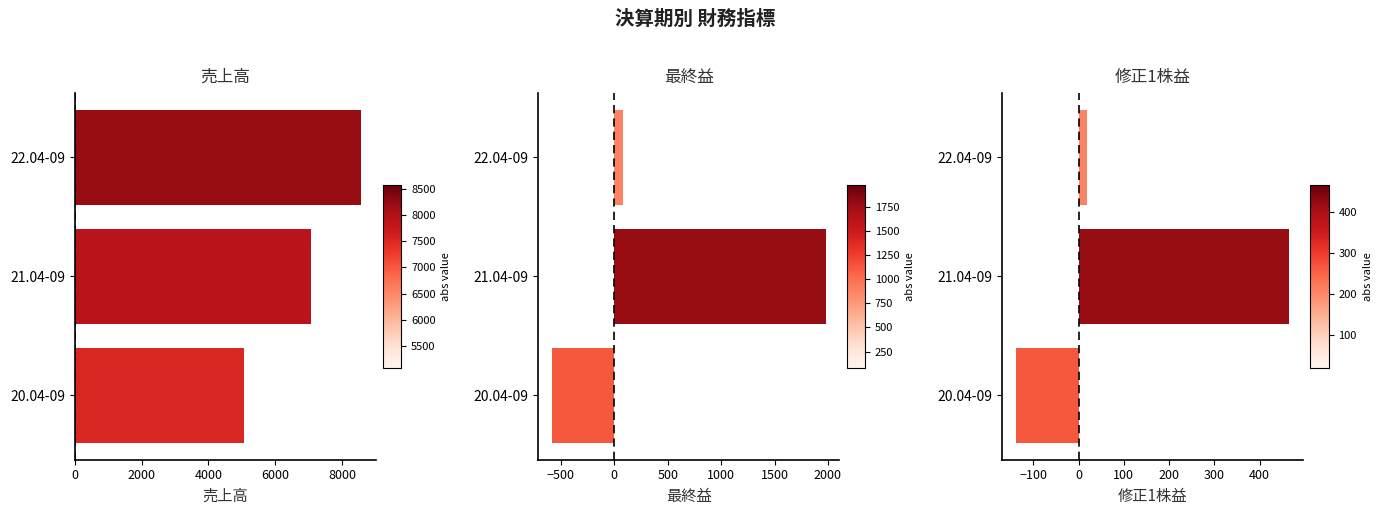

True or false: 最終益 has a value of 78.0 at 22.04-09.

True